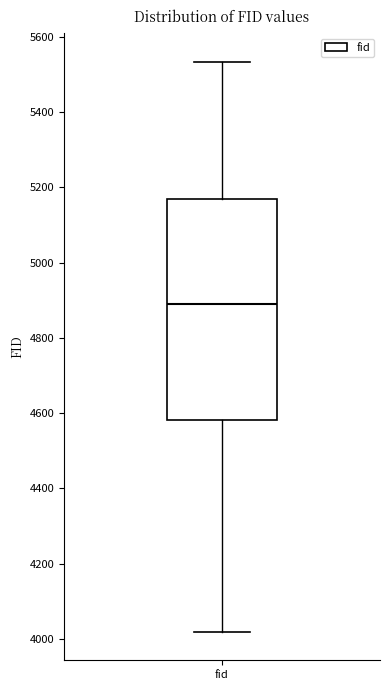

Where is the upper edge of the box for fid on the y-axis? The values are not printed on the chart, so give them approximately, as read against the axis.

5160